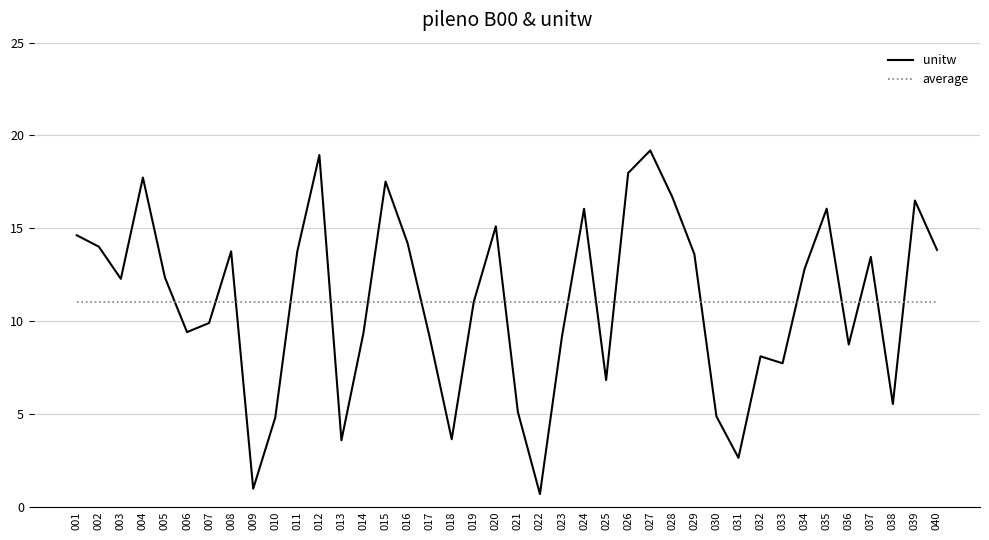

What is the minimum value shown in the chart?

0.7